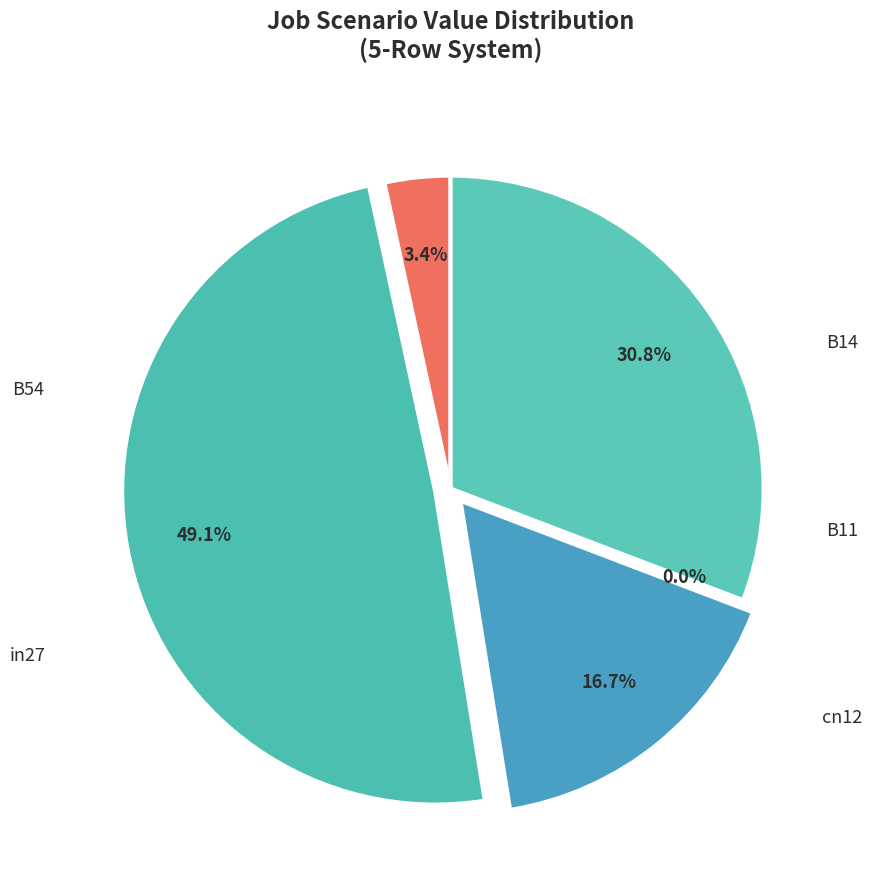

Does any single category account for the majority?

No